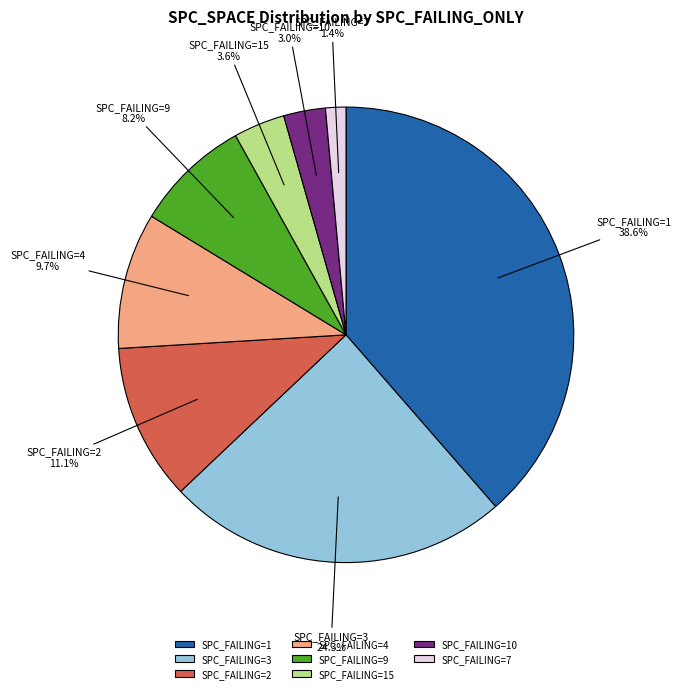

How many slices are in this pie chart?

8